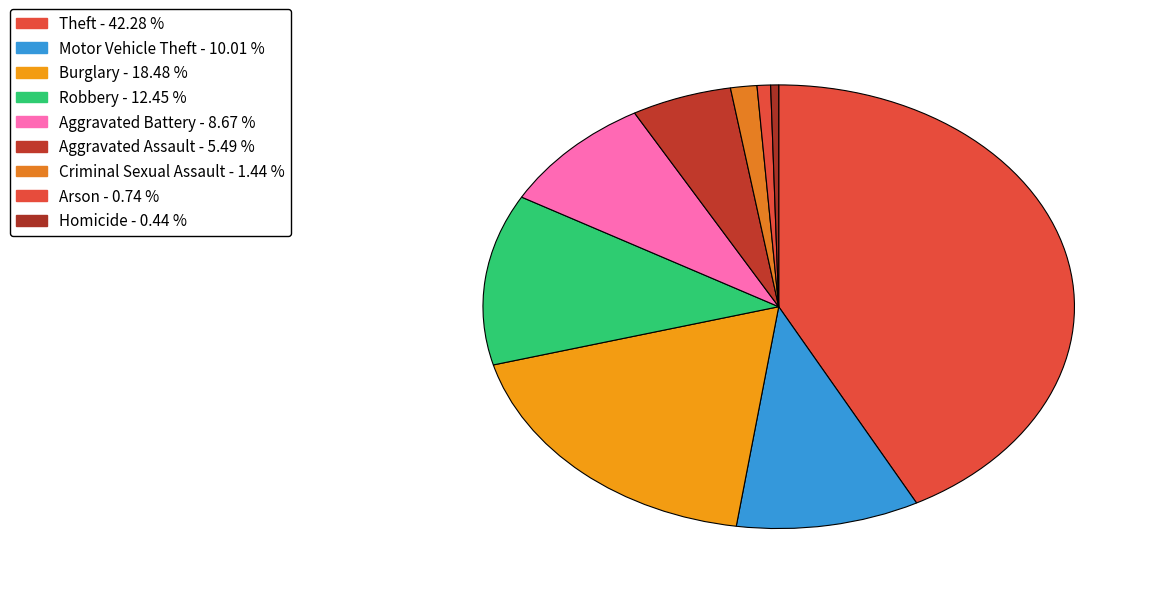

How many segments does this pie chart have?

9